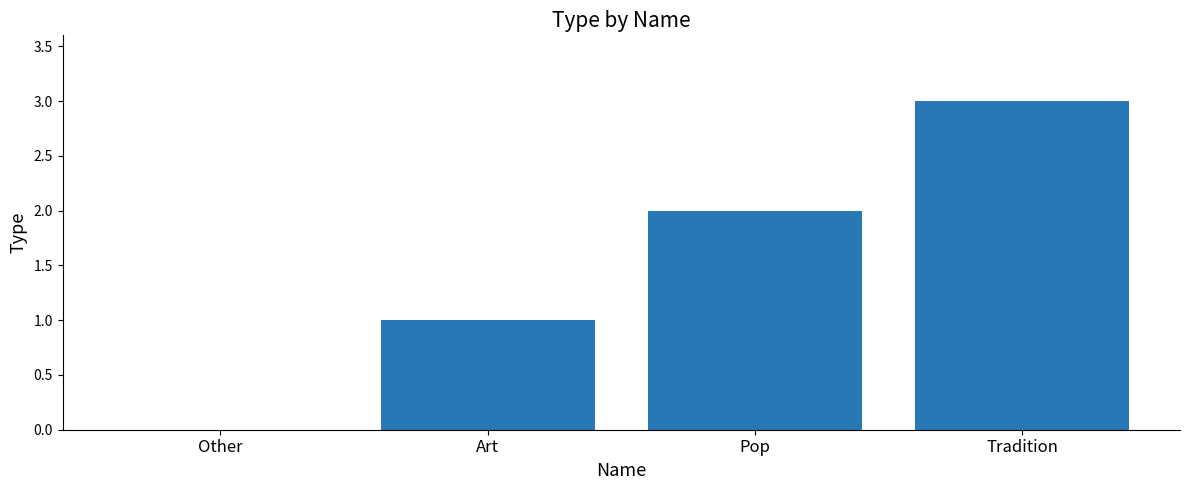

Which label corresponds to the largest value in the chart?

Tradition